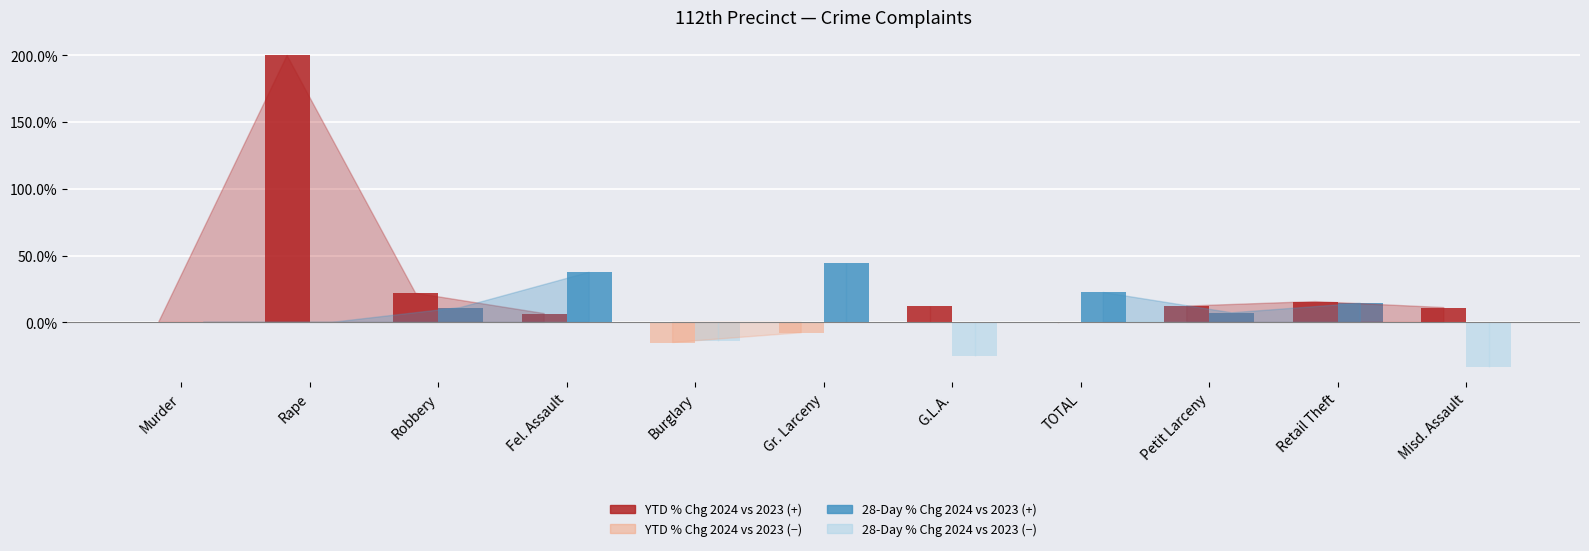

At which category is the sum across all series the highest?

Rape